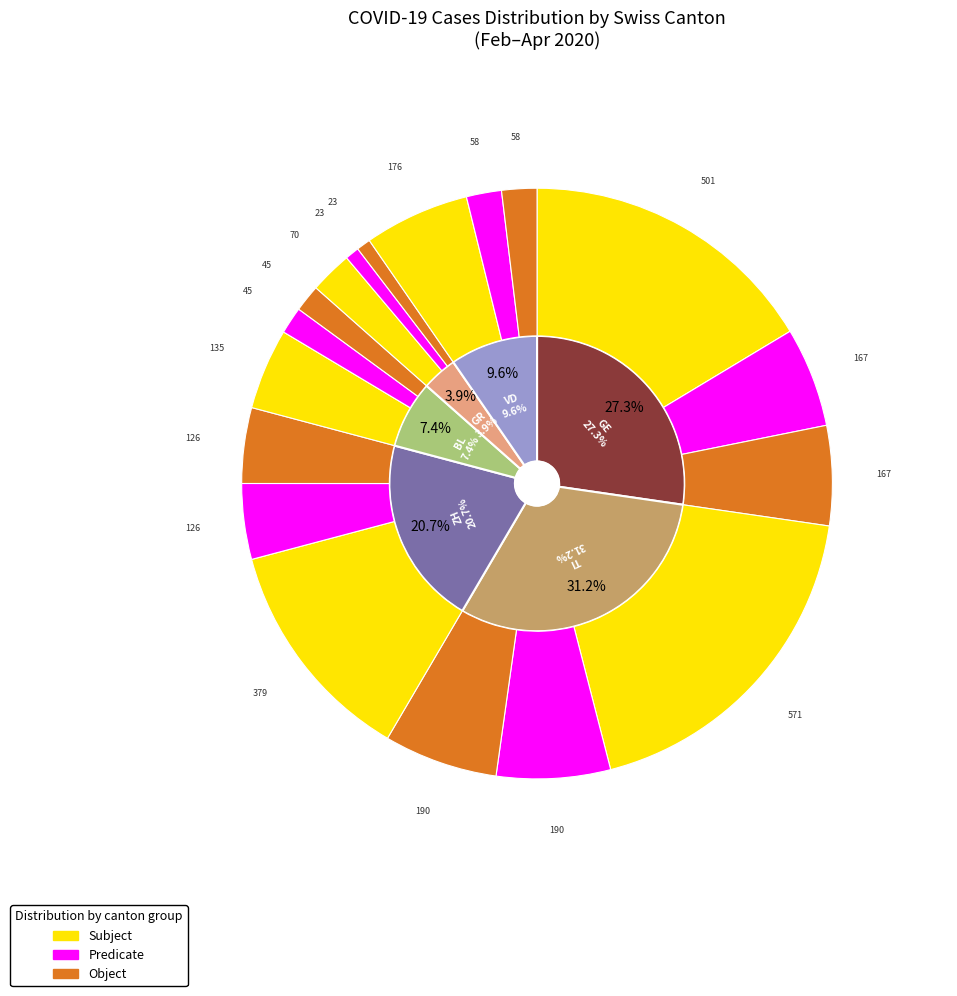

Is 2020-03-14 the majority of the pie?

No